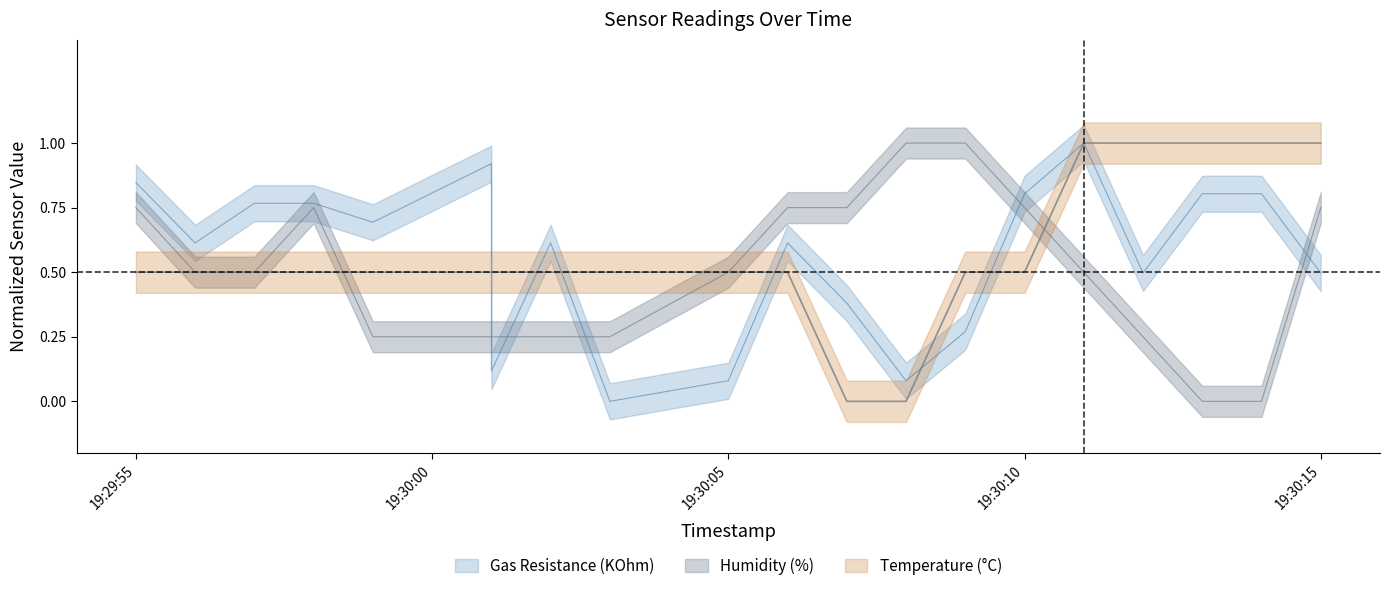

The Temperature (°C) series shows 0.9 at 2025-10-04 19:30:06. True or false?

False